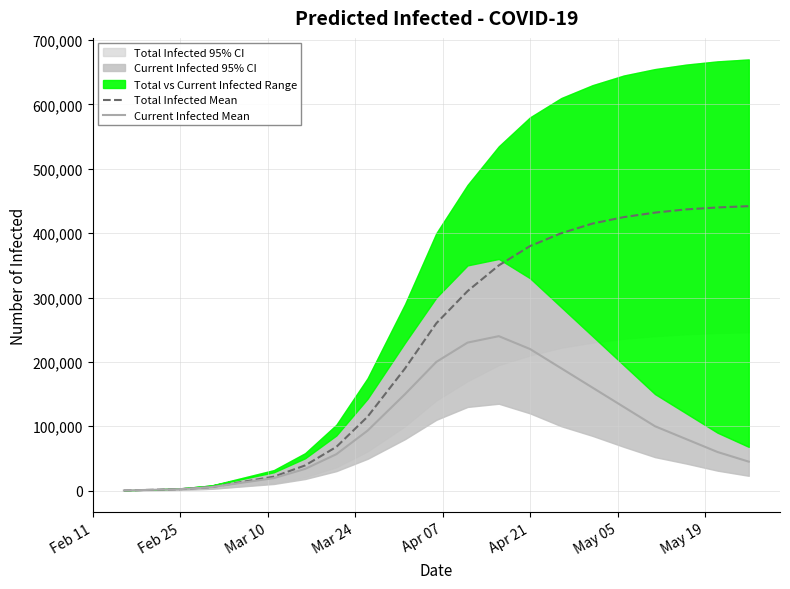

How many data points in Total Infected Mean are less than 310000?

9